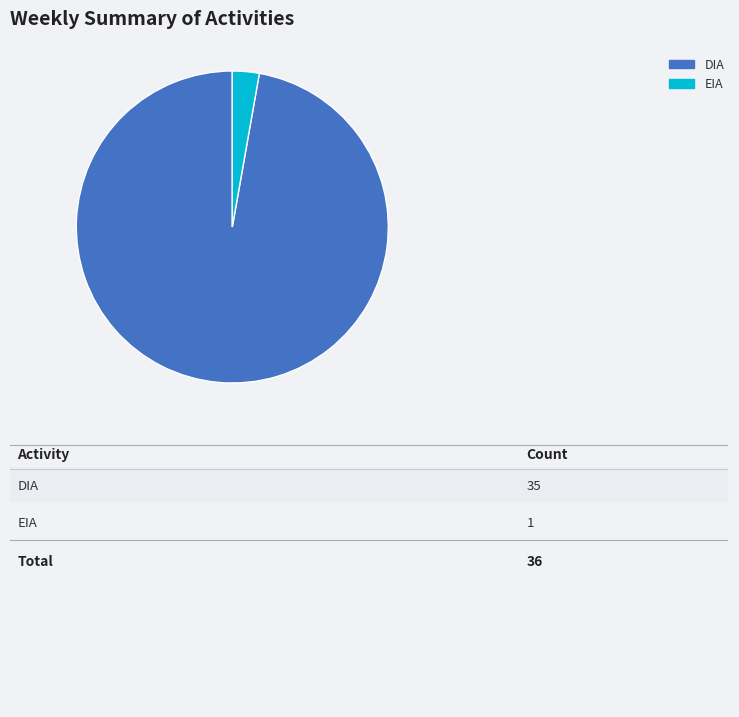

Between DIA and EIA, which is larger?

DIA